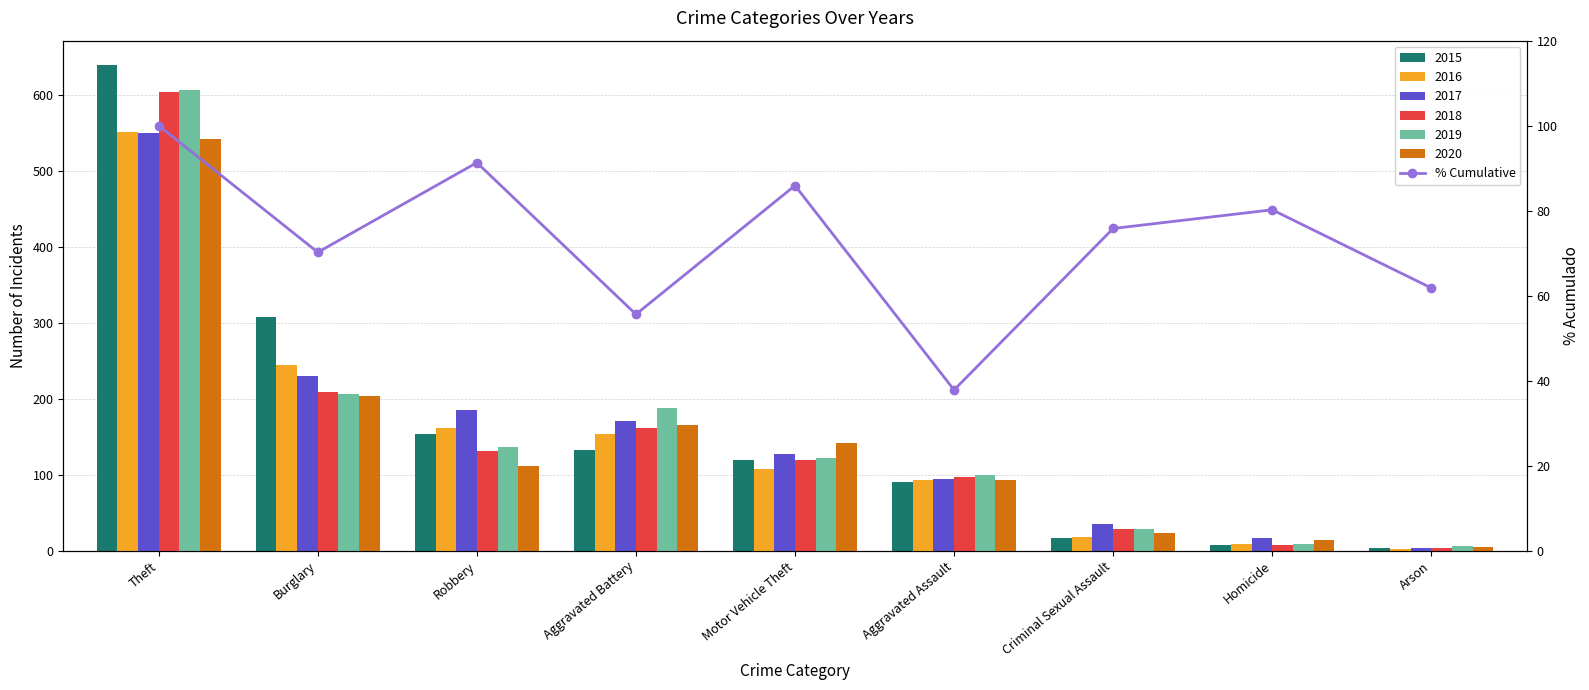

What is the average value?

73.2